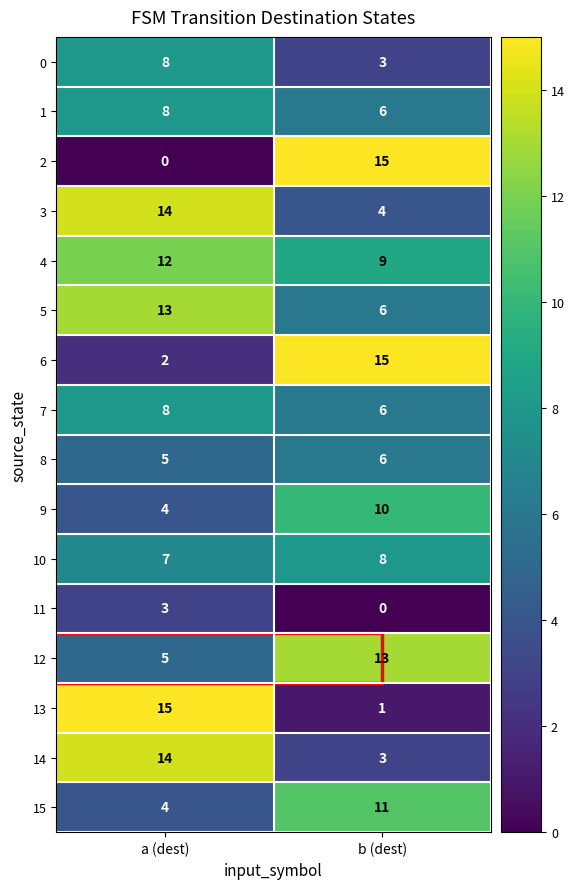

What is the total value across all series at b (dest)?

116